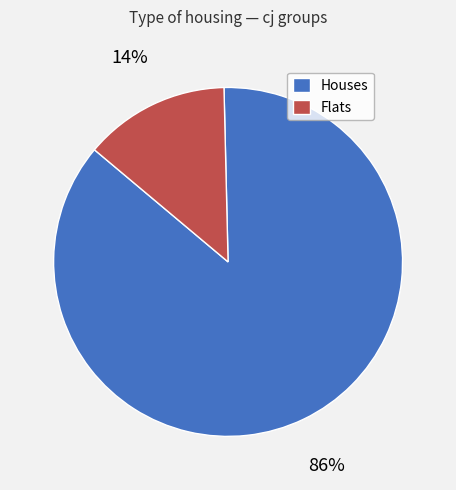

Which category has the smallest portion of the pie?

Flats